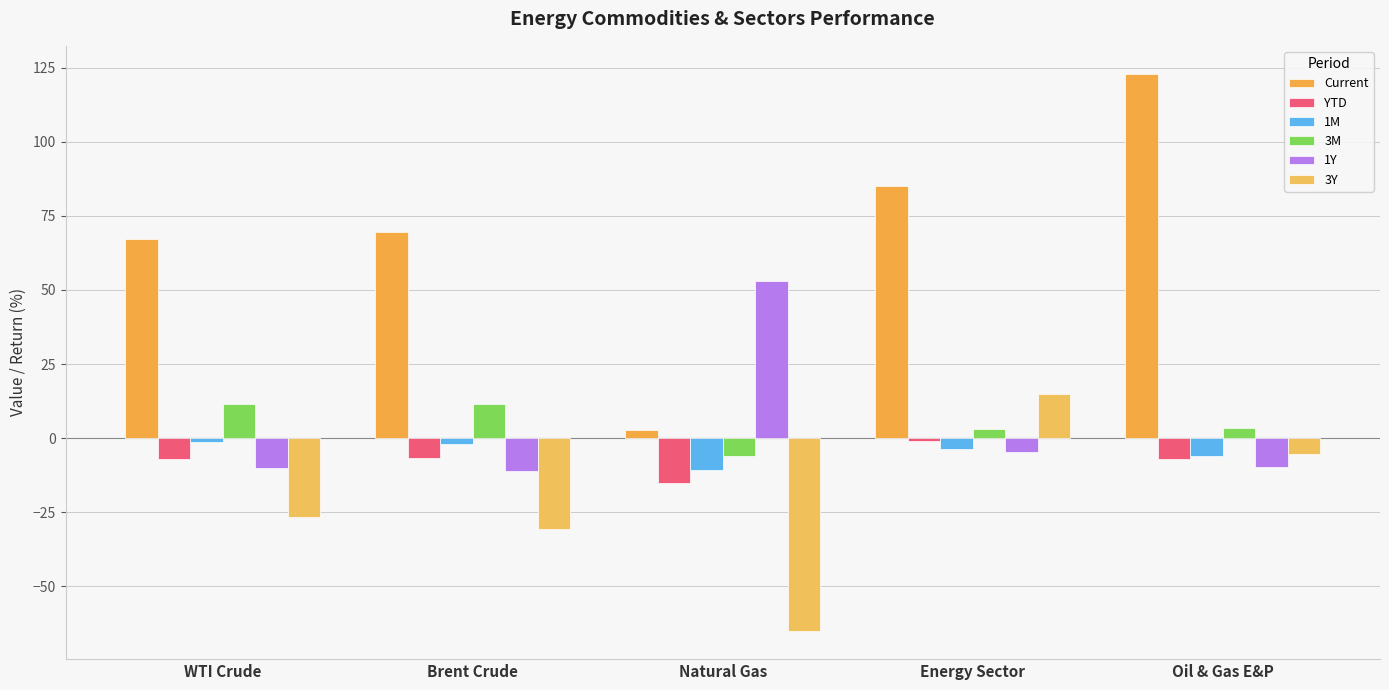

How many bars are there in total?

30